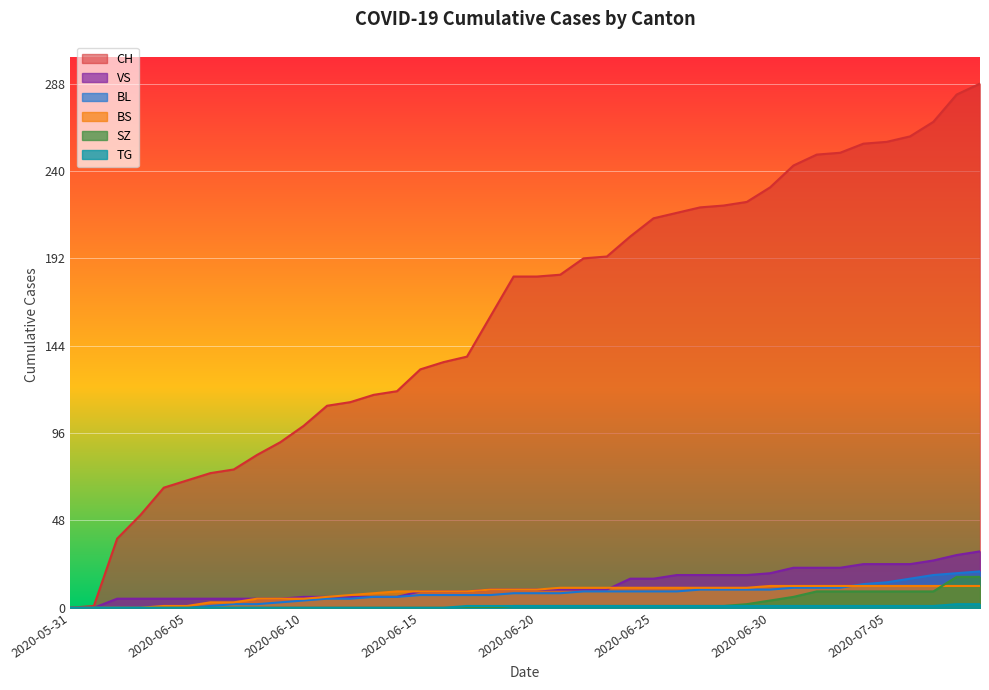

At which label is CH closest to 144?

2020-06-17